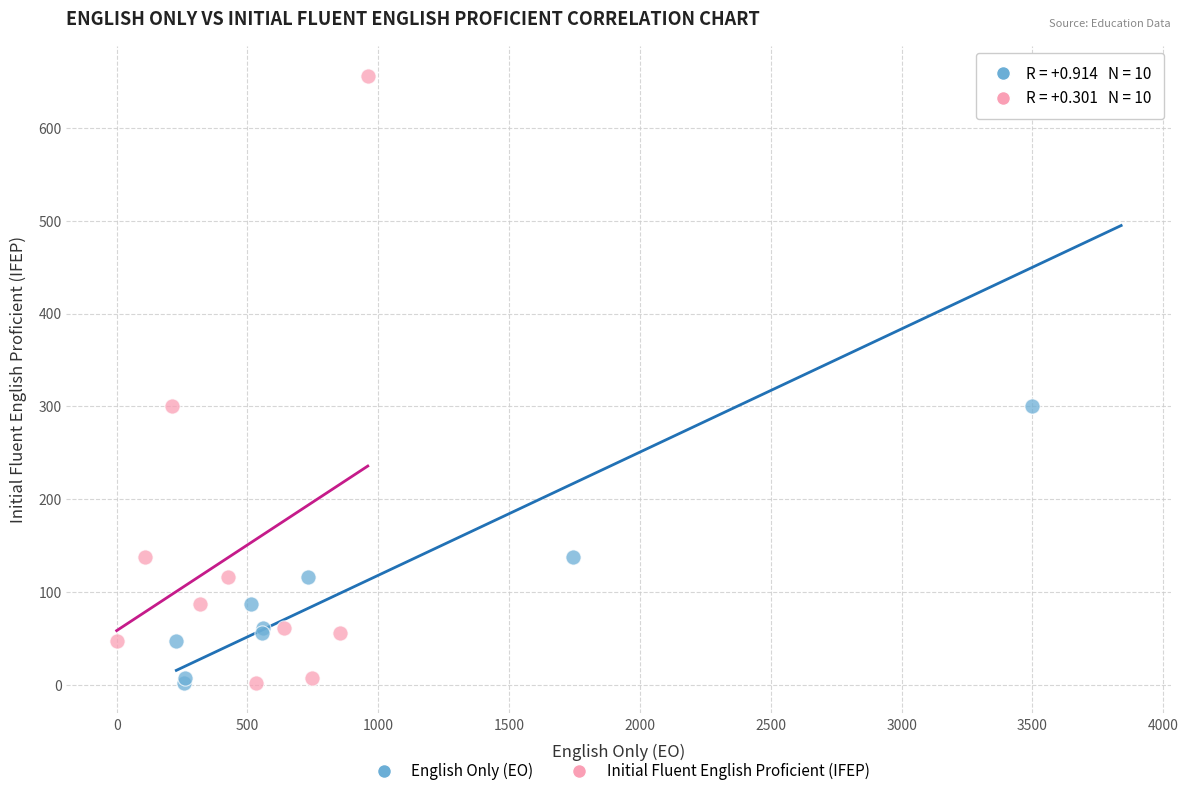

What are all the series names shown in the legend?

English Only (EO), Initial Fluent English Proficient (IFEP)